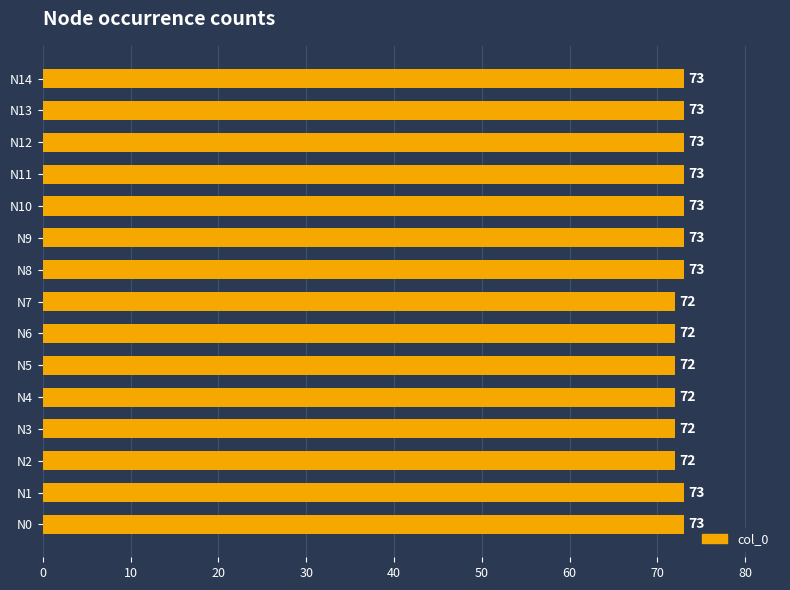

True or false: the data shows 48 at N12.

False